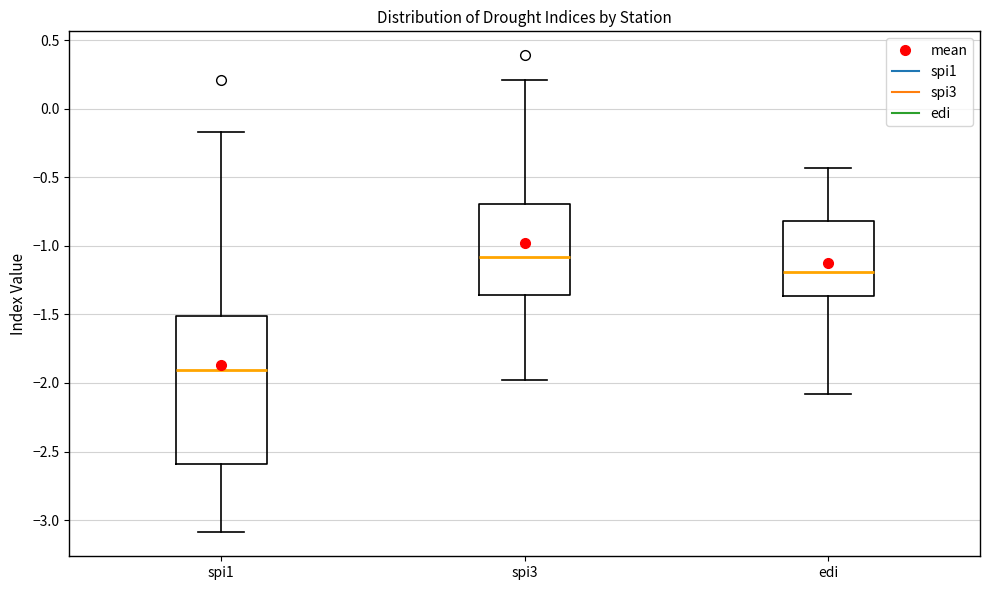

Reading left to right, transcribe this box plot: for each box, give where its median line is, the range the box spans, and where its two whiskers end, as read against the y-axis. The values are not printed on the chart, so give them approximately, as read against the axis.

spi1: median -1.90, box -2.60 to -1.50, whiskers -3.10 to -0.15
spi3: median -1.10, box -1.35 to -0.70, whiskers -2.00 to 0.20
edi: median -1.20, box -1.35 to -0.80, whiskers -2.10 to -0.45